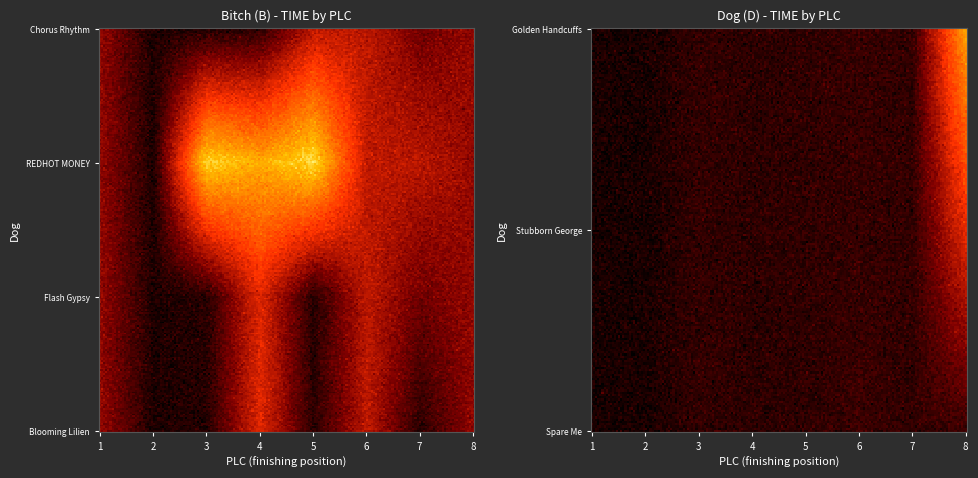

At which category is the sum across all series the highest?

2